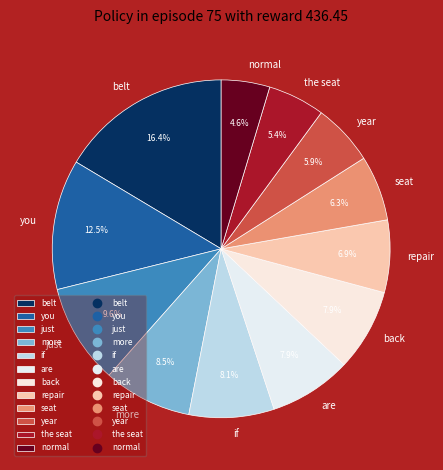

Does more account for over 50% of the chart?

No